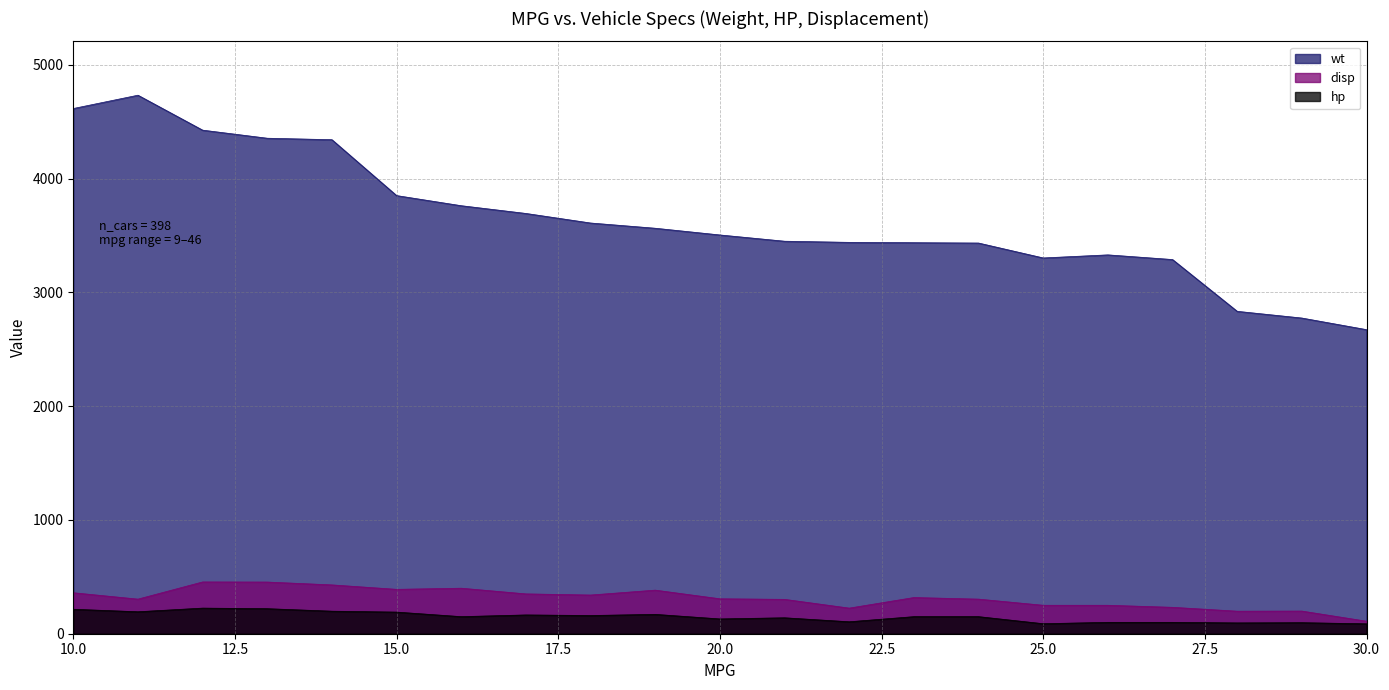

What is the average value of the hp series?

149